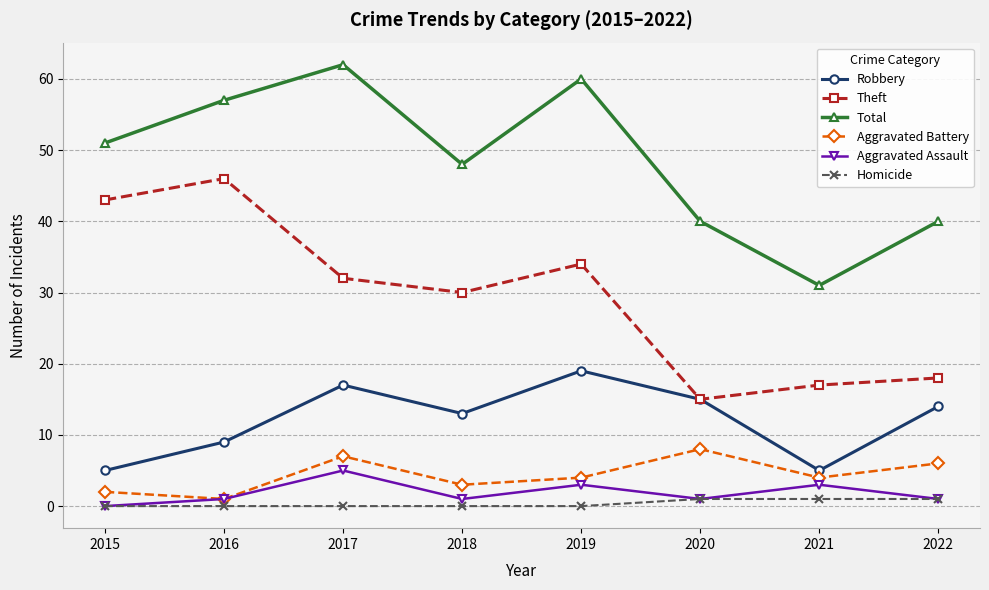

What is the value of the Aggravated Battery point at the 8th from the left?

6